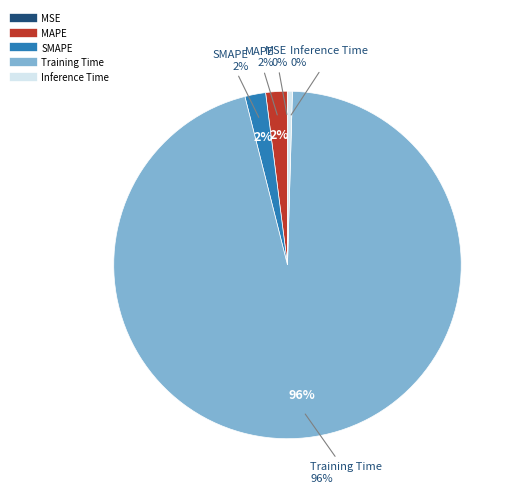

What percentage is the SMAPE slice, to the nearest percent?

2%